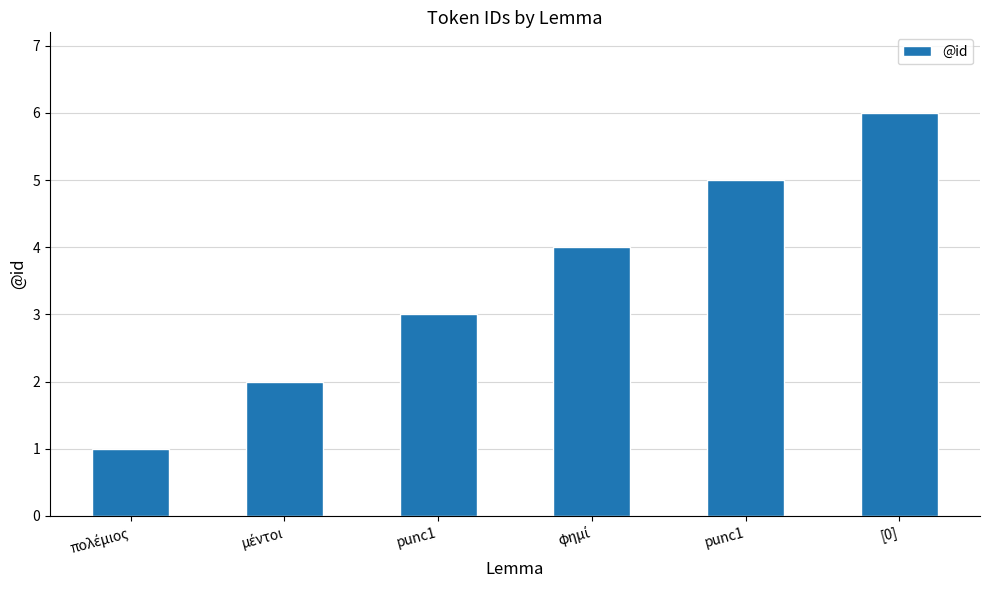

Where does the data first go above 4?

punc1